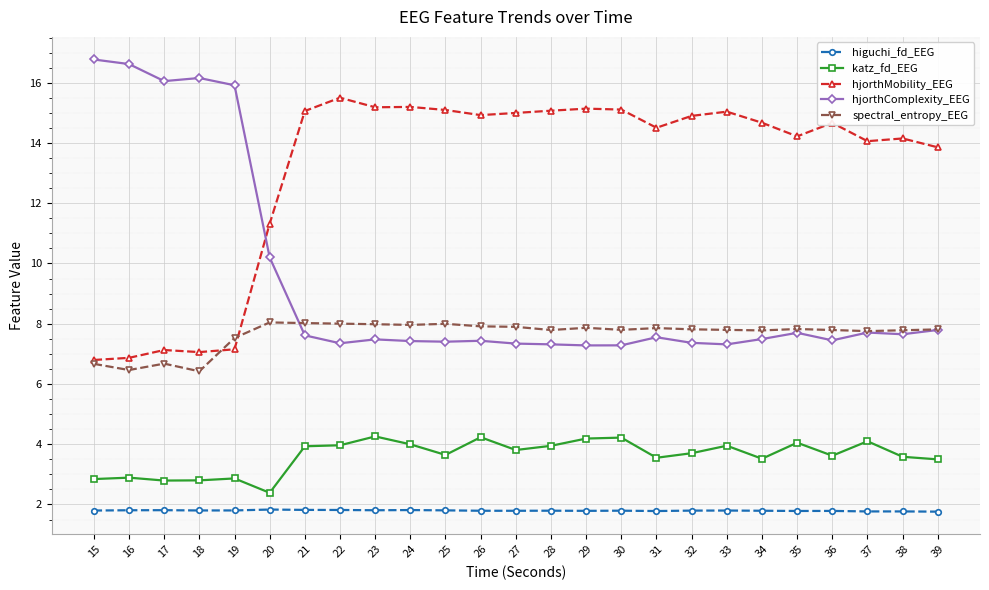

The katz_fd_EEG series shows 2.5 at 33. True or false?

False